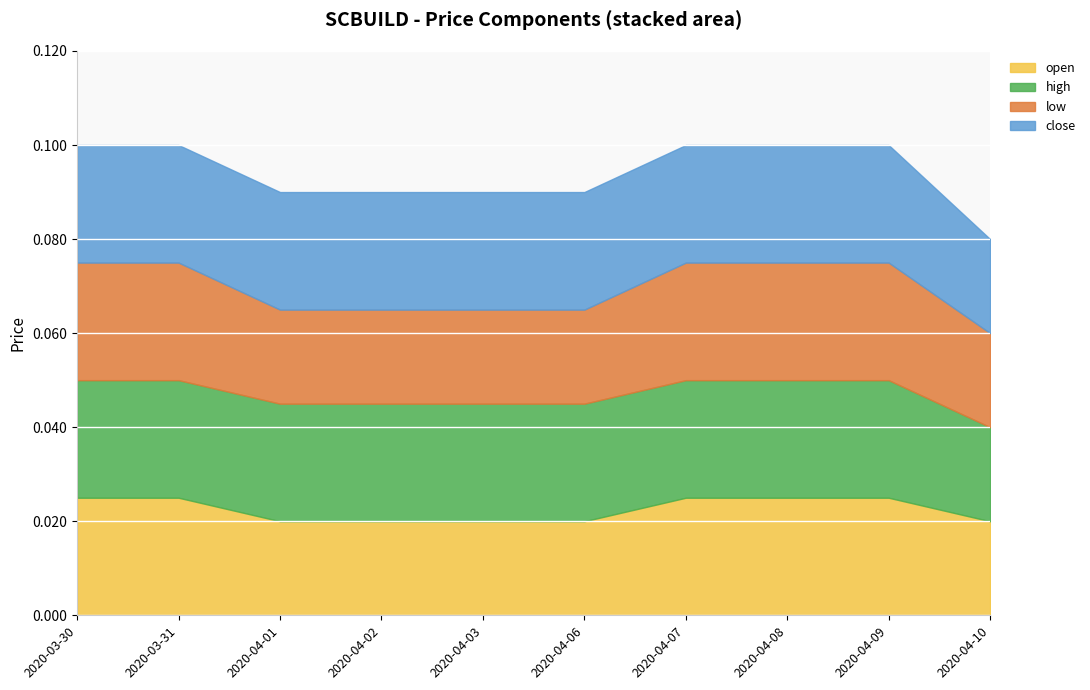

Does the chart display data point markers on the line(s)?

No